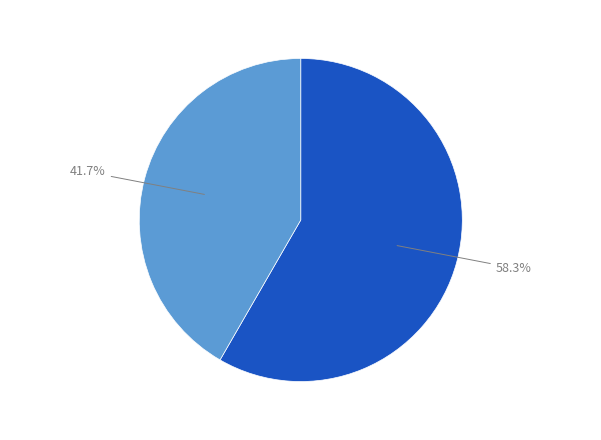

Does any single category account for the majority?

Yes